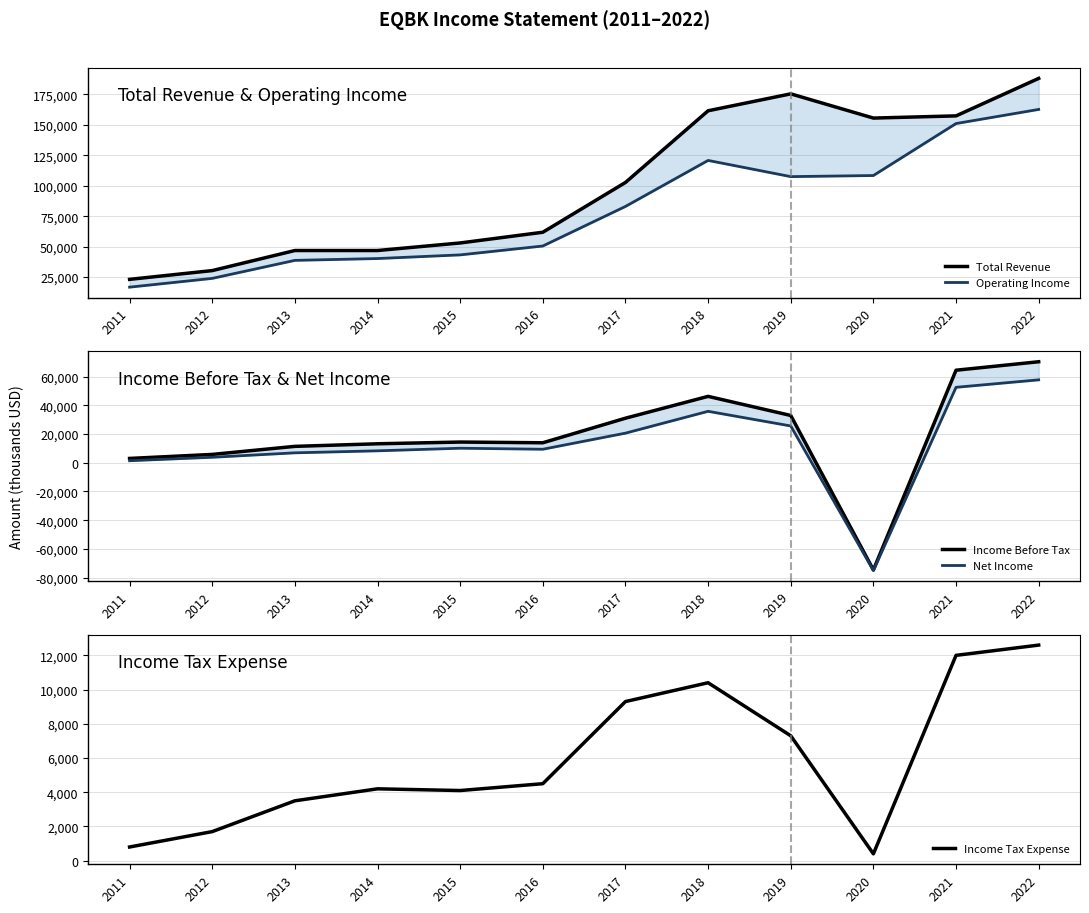

What are all the series names shown in the legend?

Total Revenue, Operating Income, Income Before Tax, Net Income, Income Tax Expense